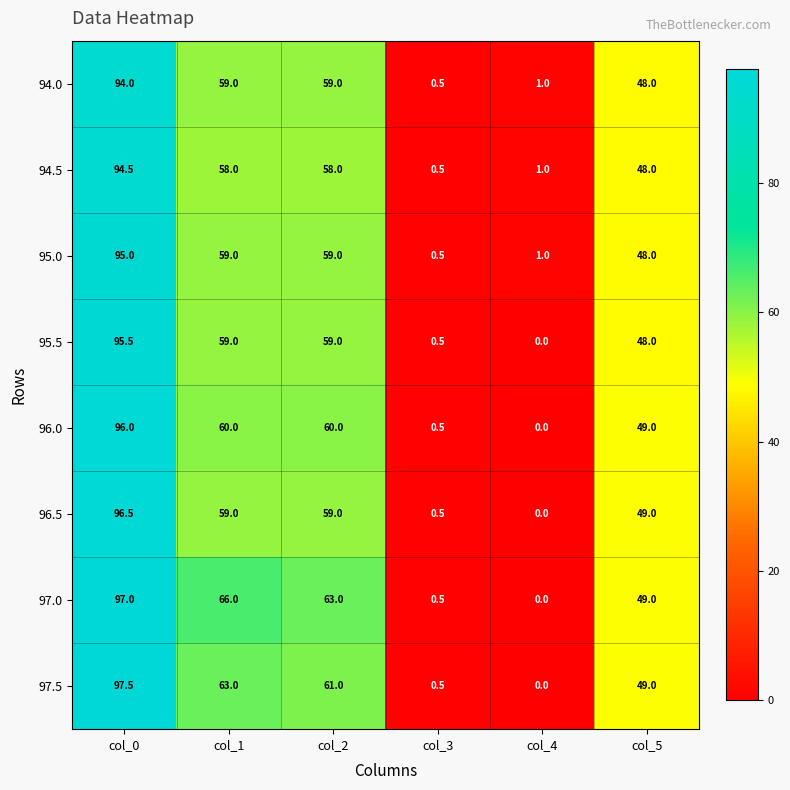

What is the total value across all series at col_1?

483.0